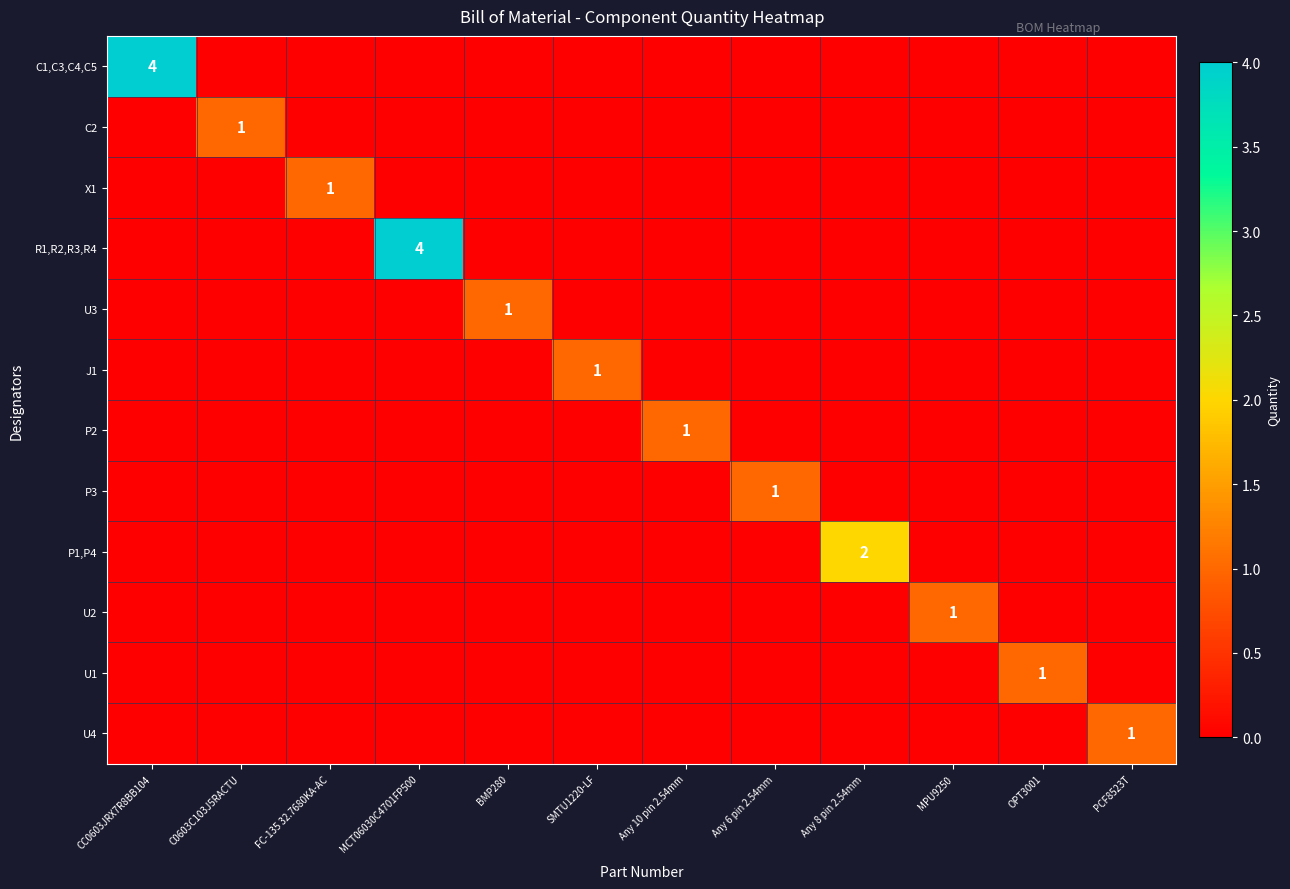

The value of P1,P4 at Any 8 pin 2.54mm is 1. True or false?

False